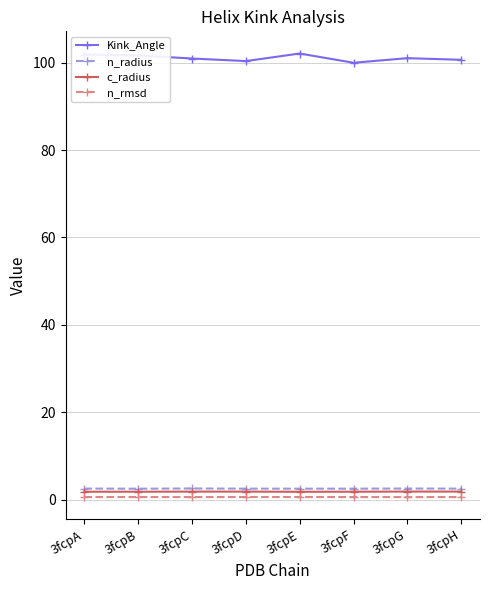

True or false: n_rmsd and c_radius intersect in this chart.

False